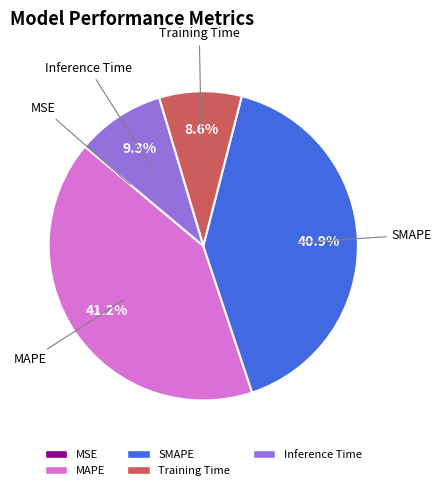

Is MAPE the majority of the pie?

No